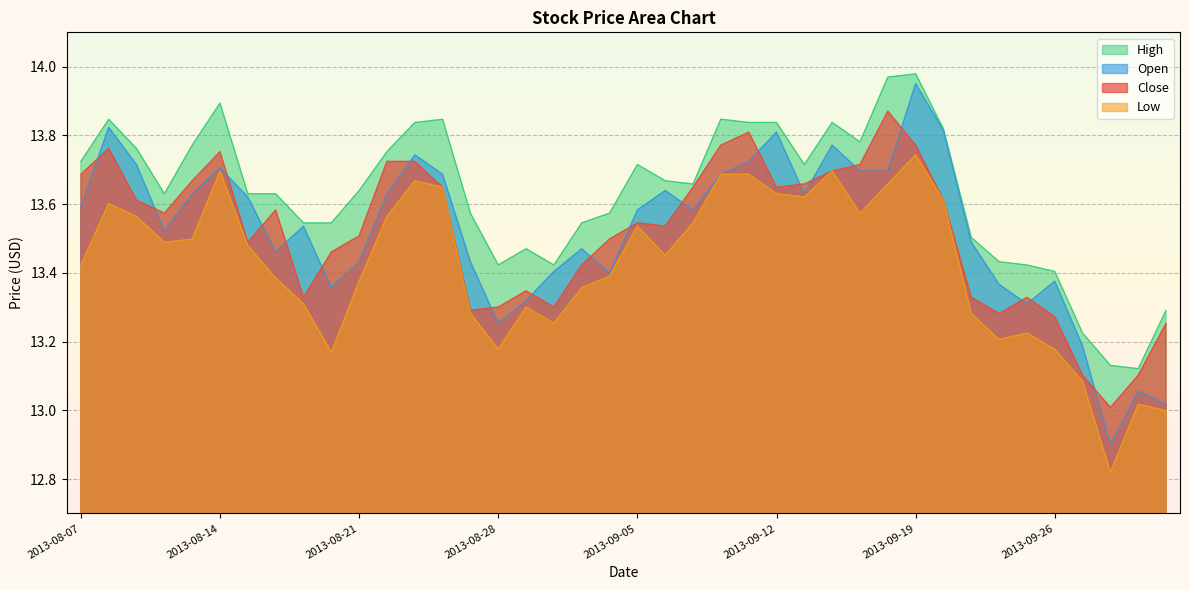

What is the difference between the low values at 2013-08-14 and 2013-09-24?

0.5